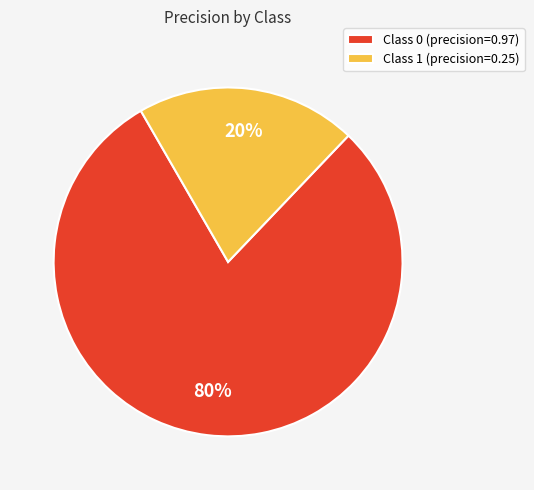

To the nearest percent, what is the combined percentage of Class 0 (precision=0.97) and Class 1 (precision=0.25)?

100%